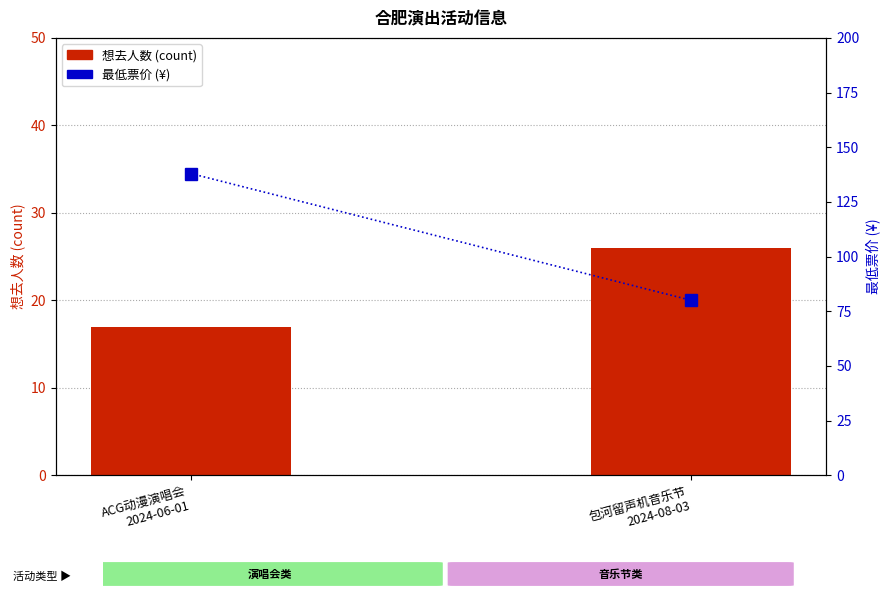

What is the sum of the 最低票价 (¥) values at 包河留声机音乐节
2024-08-03 and ACG动漫演唱会
2024-06-01?

218